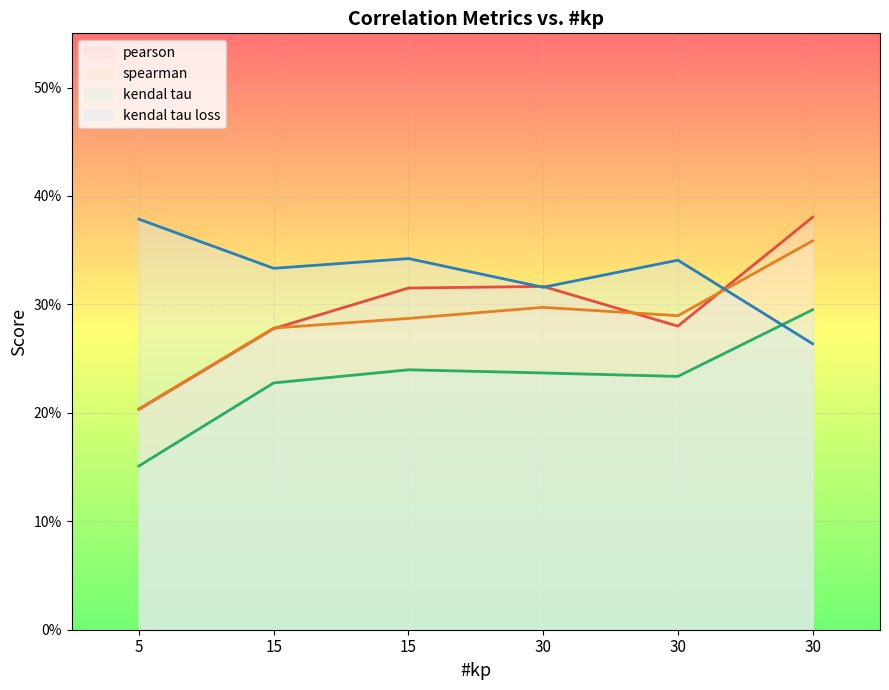

Reading left to right, transcribe all the data shown in this chart.

pearson: 0.2	0.3	0.3	0.3	0.3	0.4
spearman: 0.2	0.3	0.3	0.3	0.3	0.4
kendal tau: 0.2	0.2	0.2	0.2	0.2	0.3
kendal tau loss: 0.4	0.3	0.3	0.3	0.3	0.3